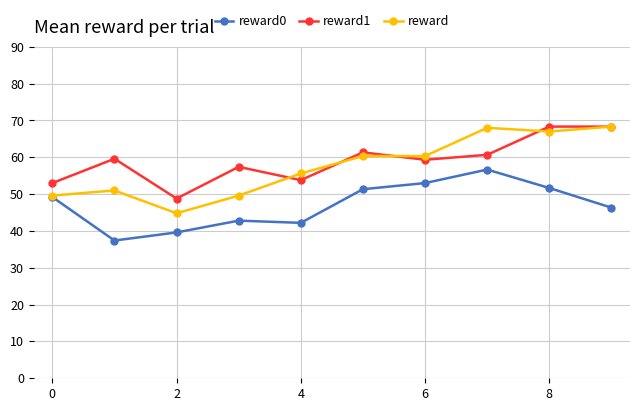

Which series has the largest range (max minus min)?

reward